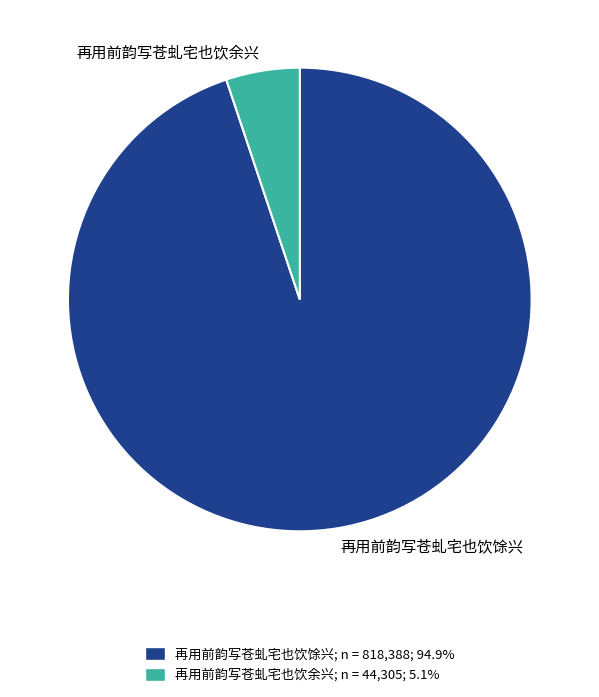

Rank the categories by value from lowest to highest.

再用前韵写苍虬宅也饮余兴, 再用前韵写苍虬宅也饮馀兴